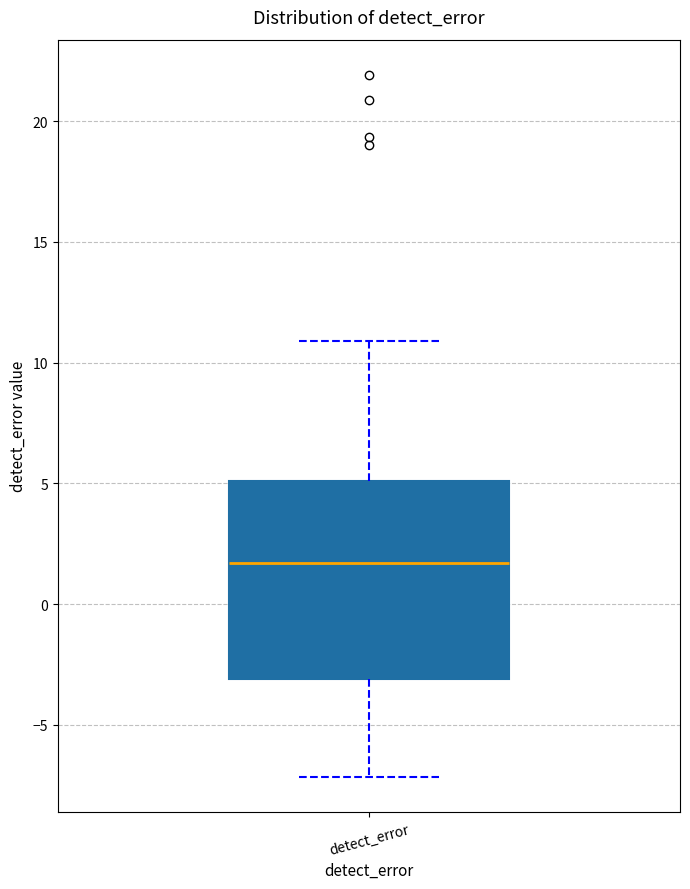

Where does the lower whisker of the box for detect_error end on the y-axis? The values are not printed on the chart, so give them approximately, as read against the axis.

-7.0